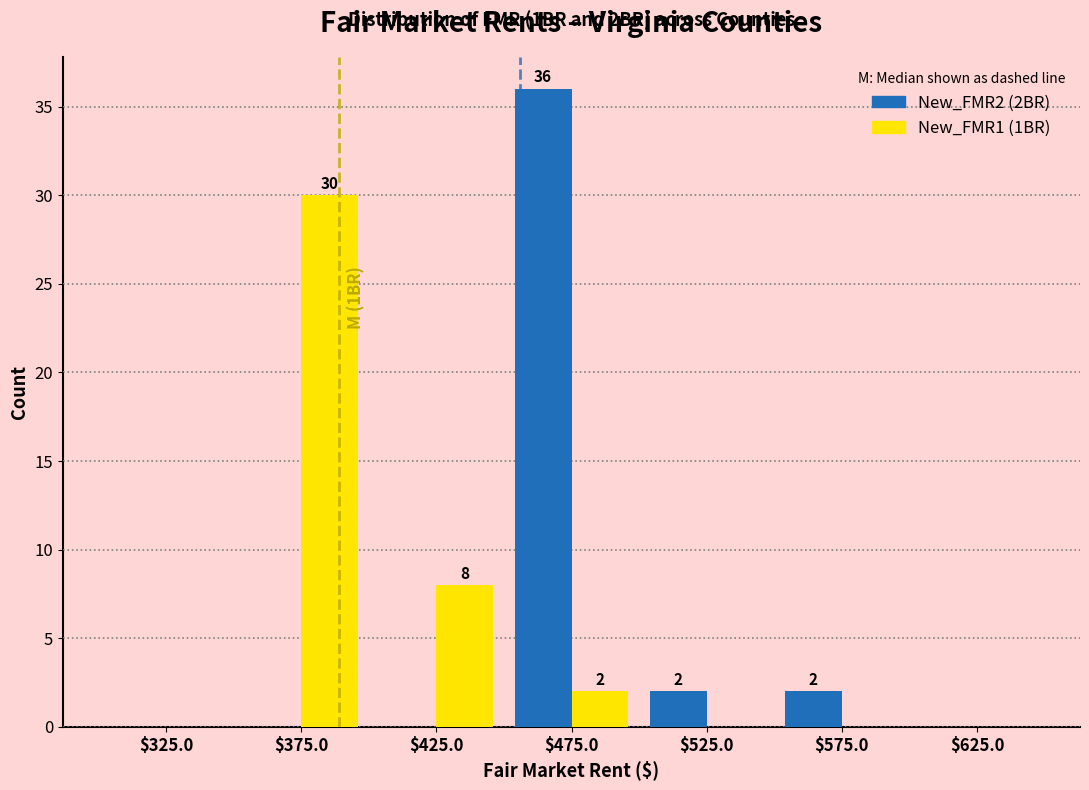

In the New_FMR1 (1BR) series, which range on the x-axis has the tallest bar?

350 to 400